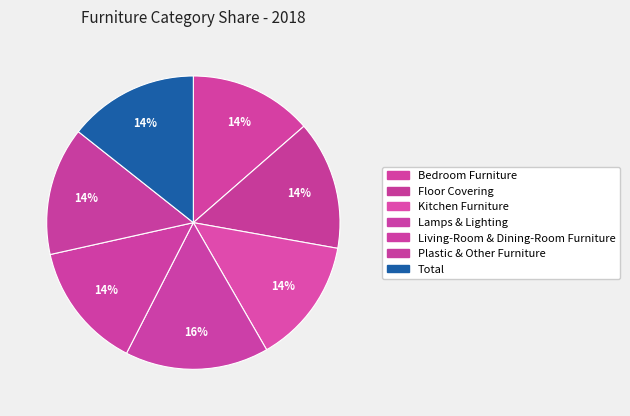

What percentage is the Kitchen Furniture slice, to the nearest percent?

14%